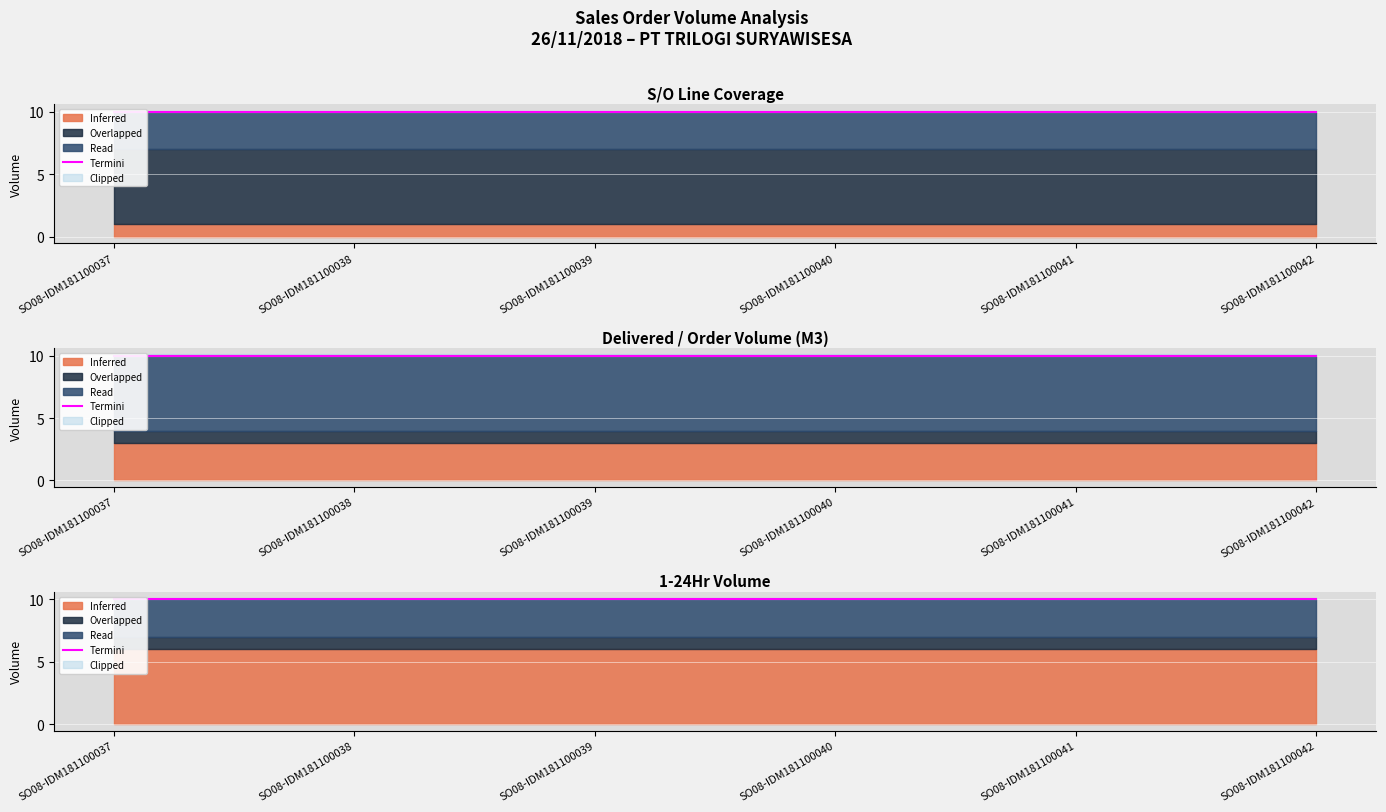

True or false: 1-24Hr and S/O Line cross at least once.

False